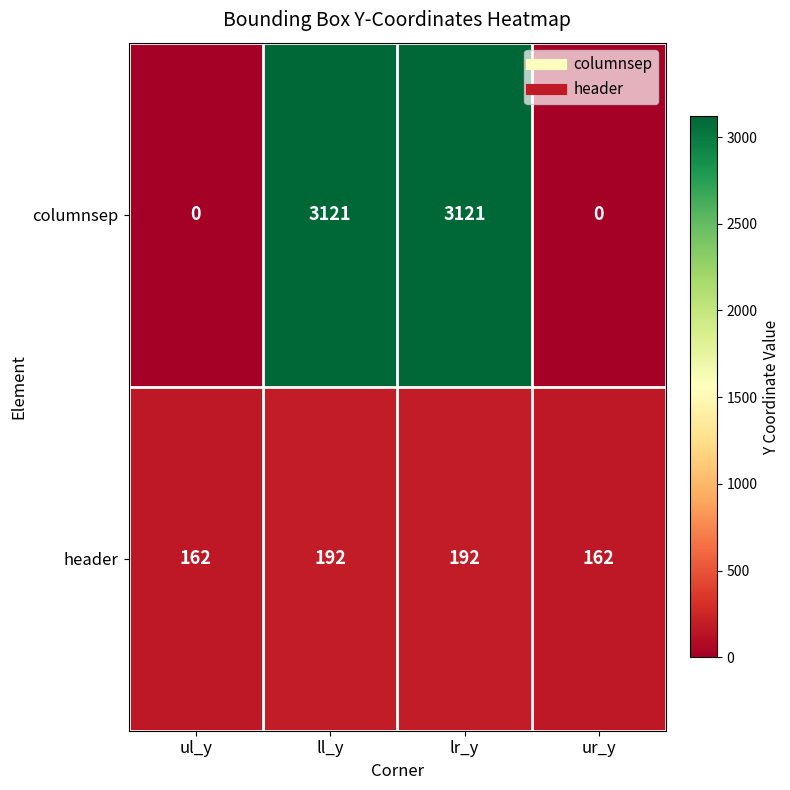

Reading right to left, what are all the values shown in this chart?

columnsep: 0	3121	3121	0
header: 162	192	192	162